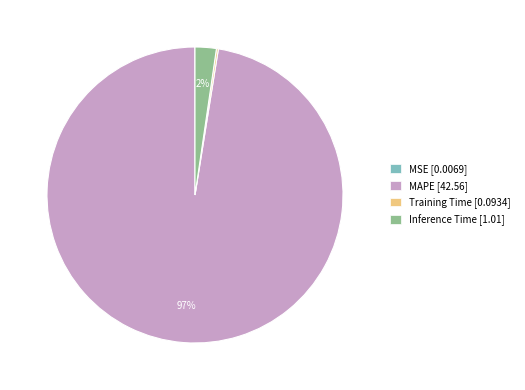

Is there any slice that represents more than half of the pie?

Yes